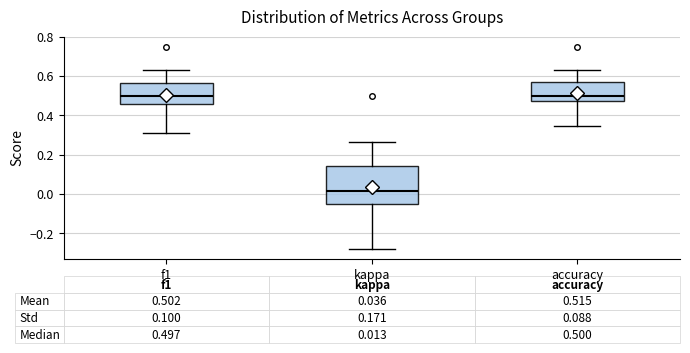

Which box's median line is the lowest?

kappa